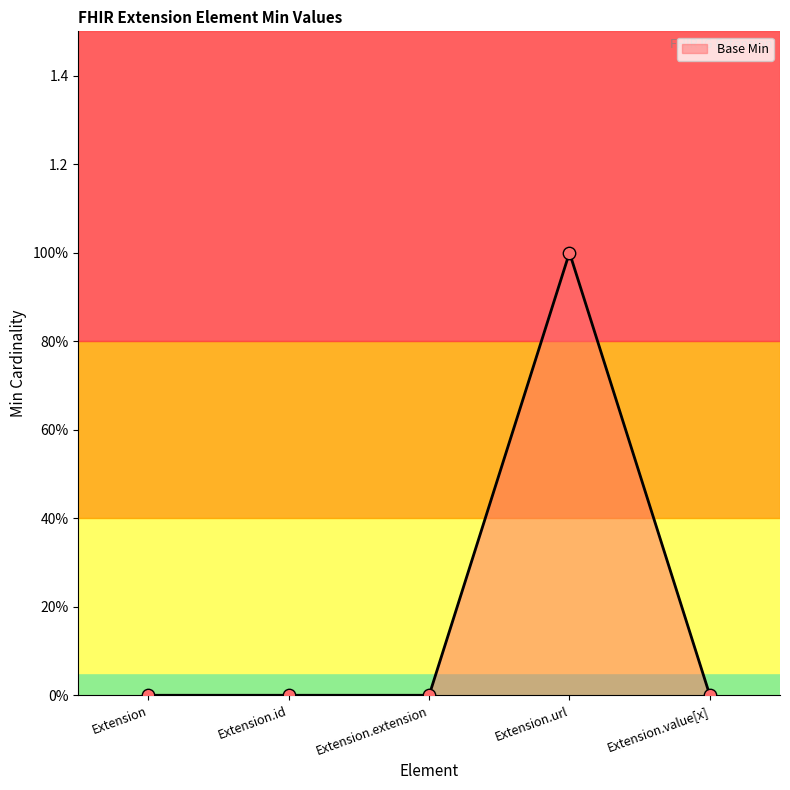

What is the change in value from Extension to Extension.url?

+1